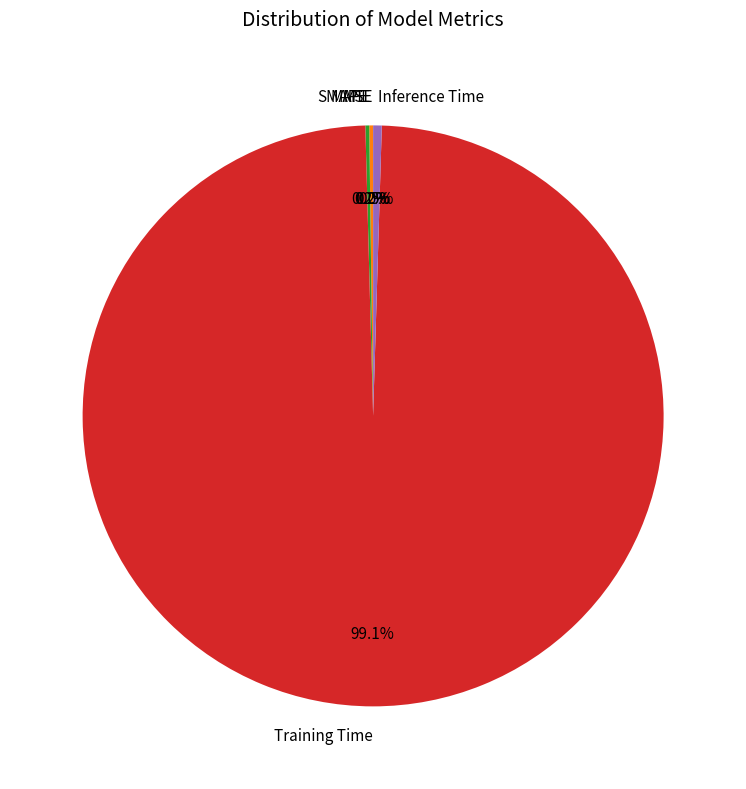

To the nearest percent, what is the difference between the largest and smallest slice percentages?

99%